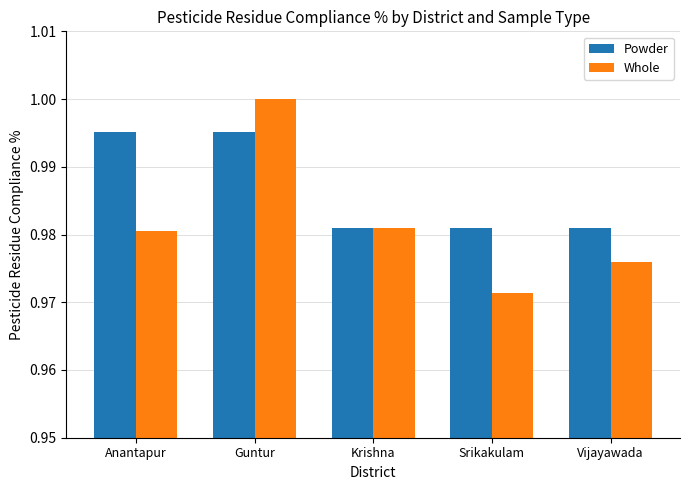

Which series has the widest spread of values?

Whole